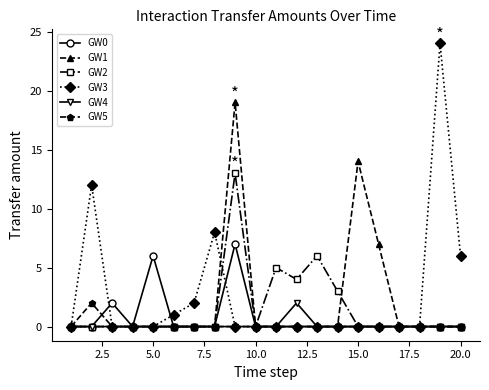

What is the highest value of the GW1 series?

19